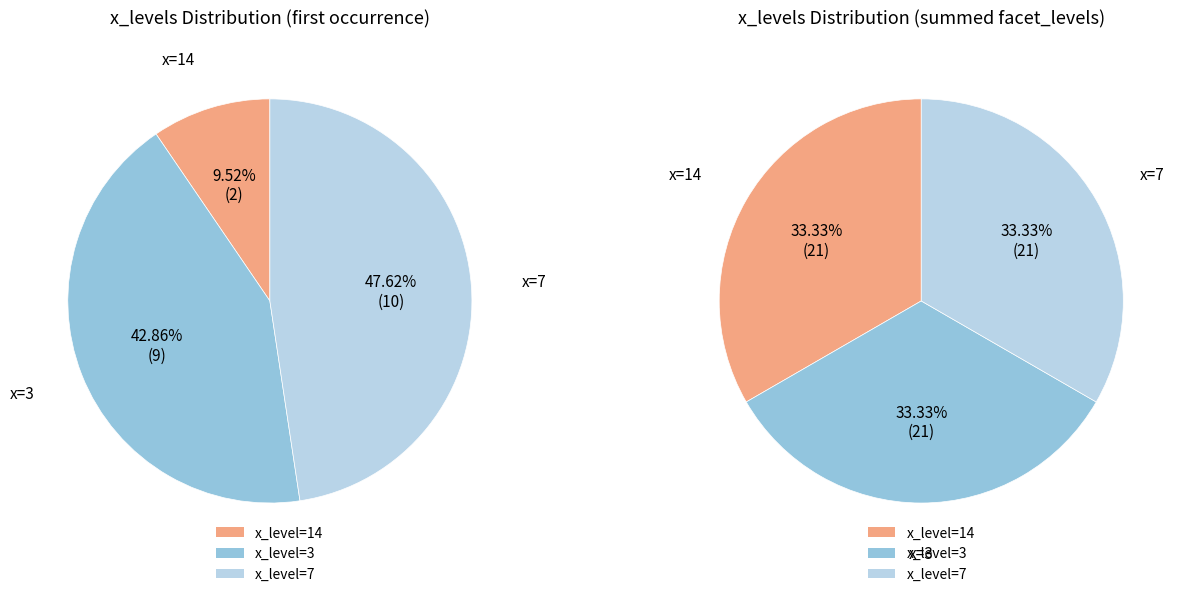

Does 3 account for over 50% of the chart?

No